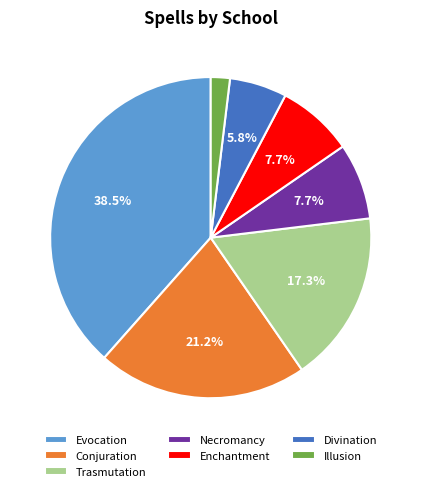

Does Divination account for over 50% of the chart?

No